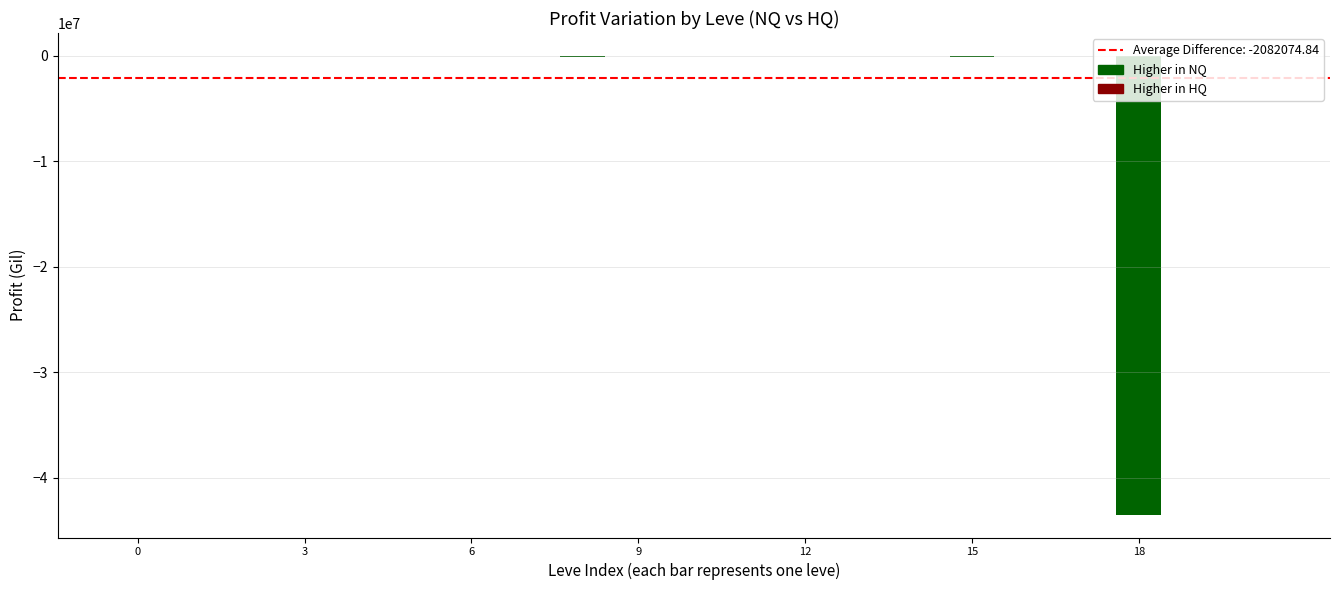

What is the value of the LeveProfitHQ bar at the 1st from the left?

-526.0